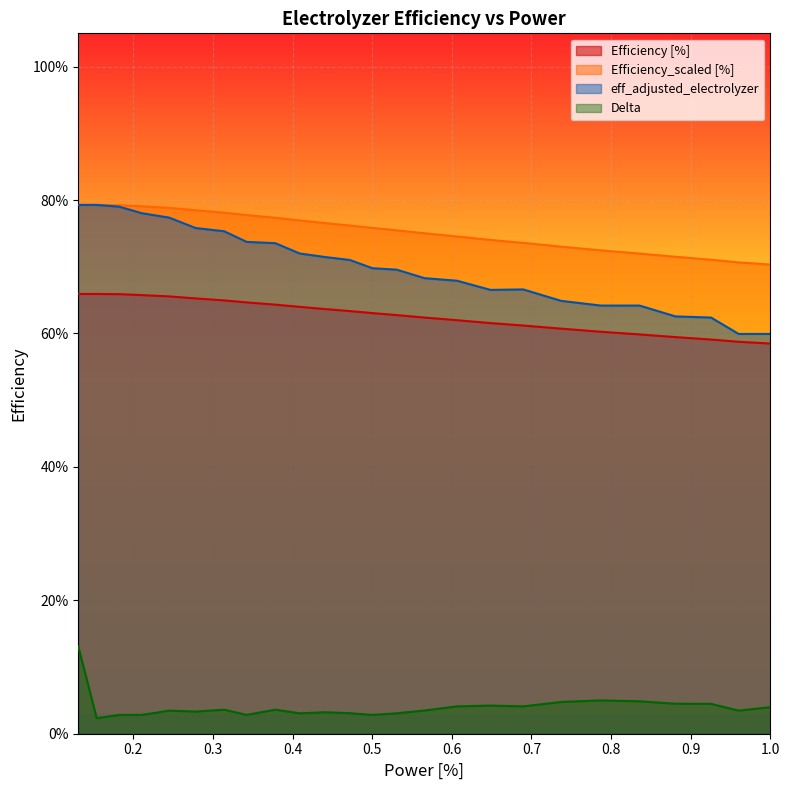

Between 0.5 and 0.2, which is larger?

0.2